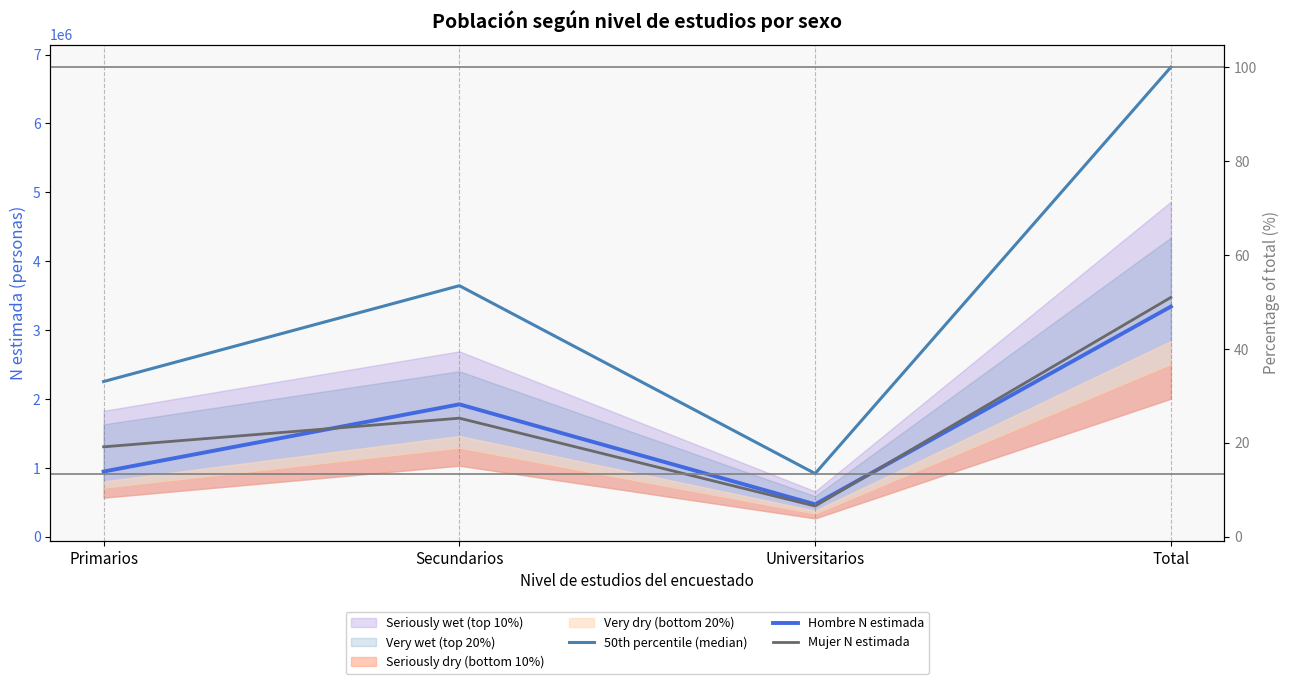

At which label does Hombre N estimada first exceed 1922971?

Total